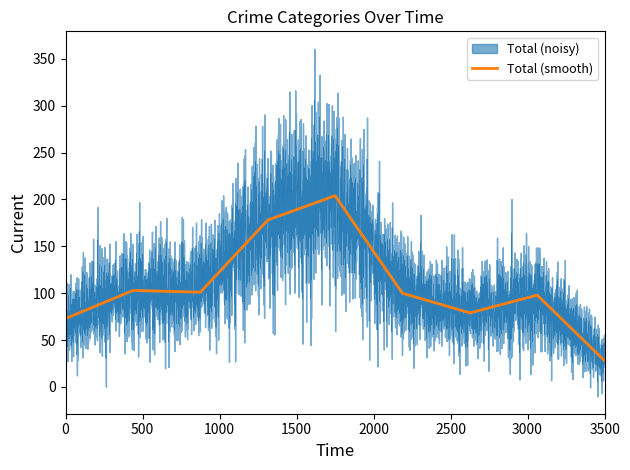

What is the highest value of the Total (smooth) series?

204.0